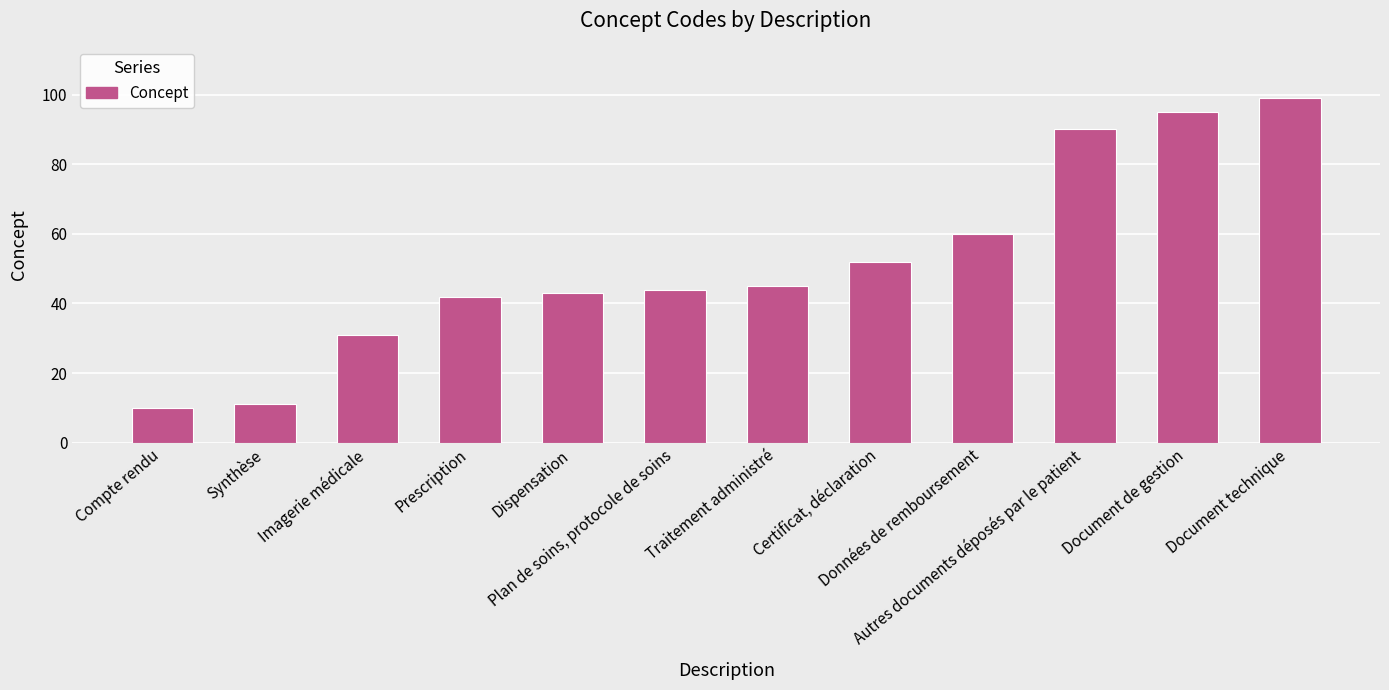

What is the smallest value displayed?

10